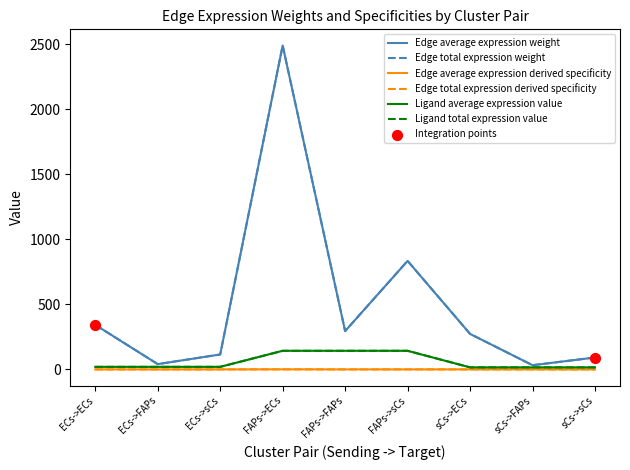

Is this an area chart (filled region under the line)?

No